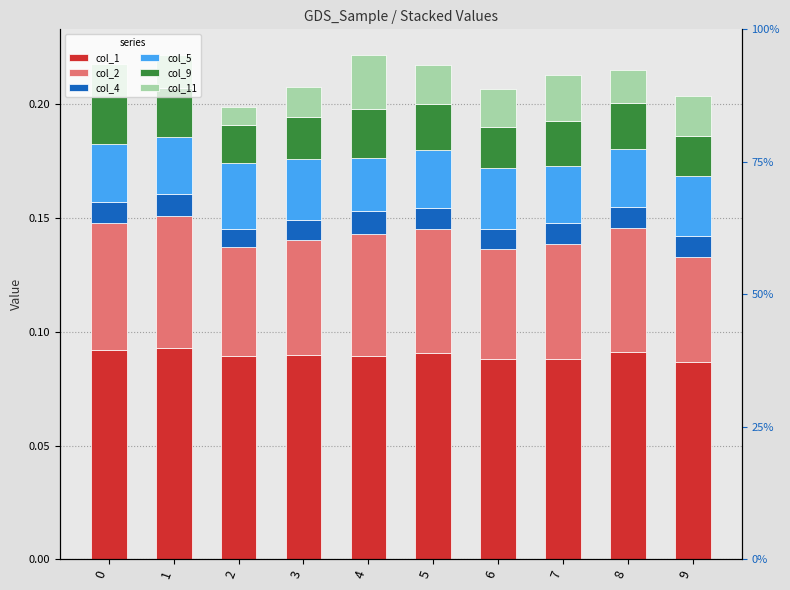

Between 7 and 4, which is larger?

4